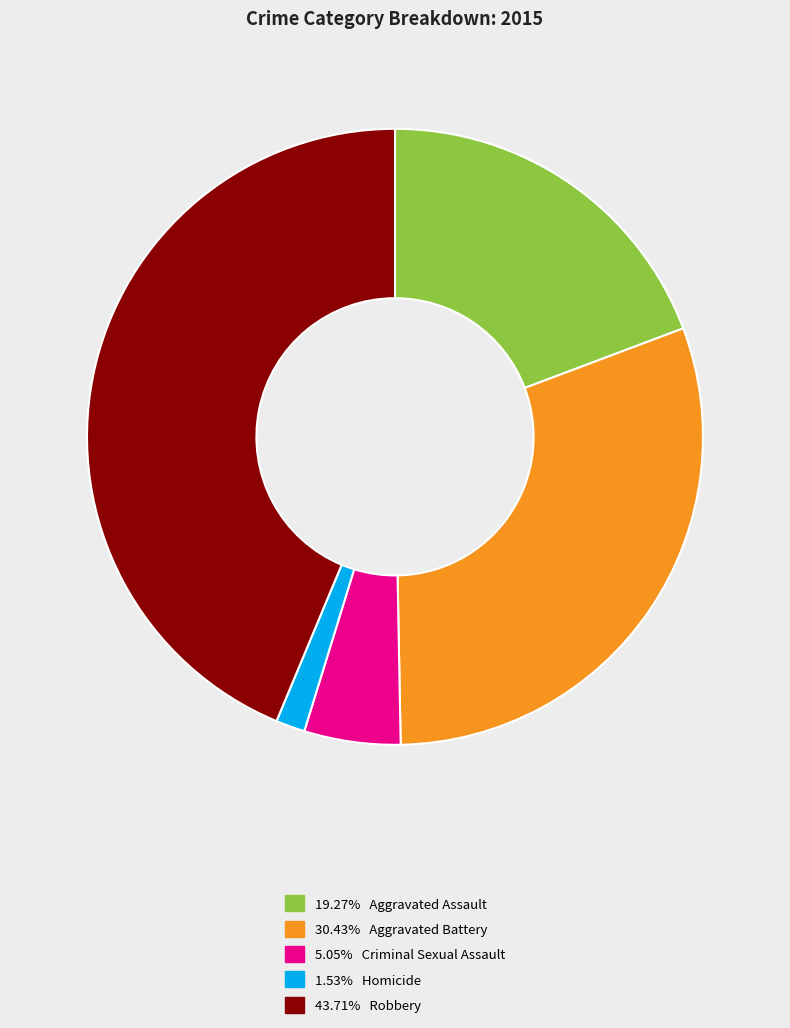

What is the ratio of the value at 30.43% Aggravated Battery to the value at 1.53% Homicide?

19.9